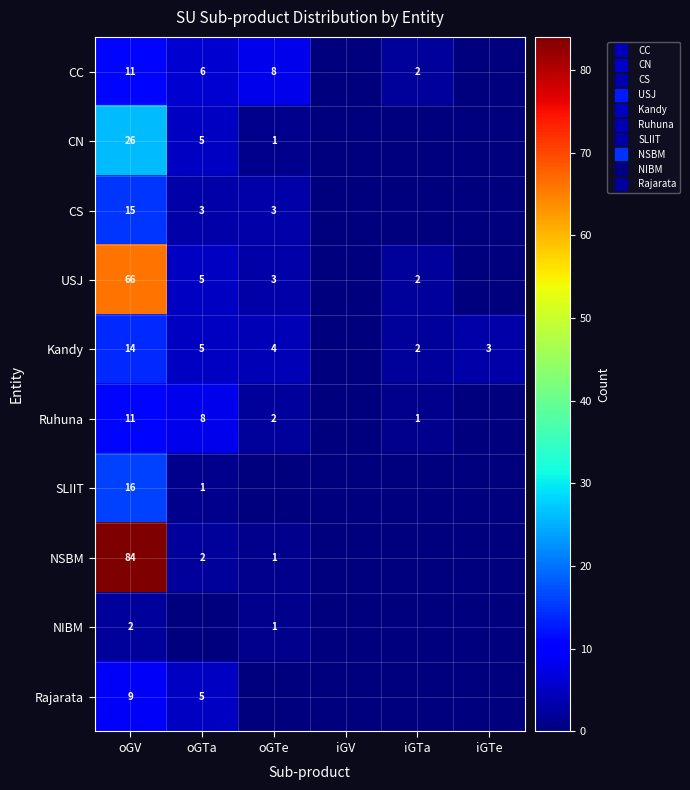

Rank the categories by Kandy value from highest to lowest.

oGV, oGTa, oGTe, iGTe, iGTa, iGV